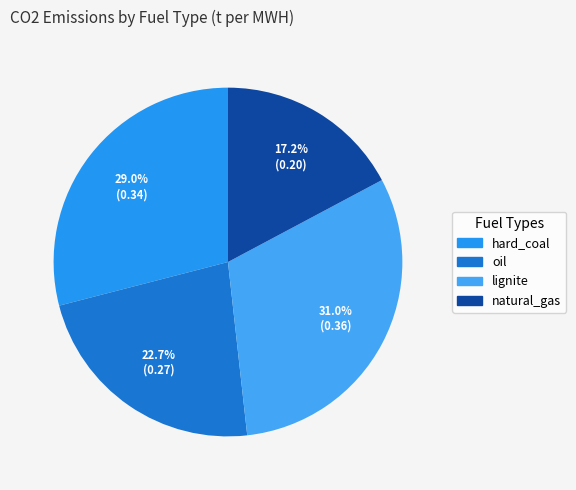

Which slice is the largest?

lignite